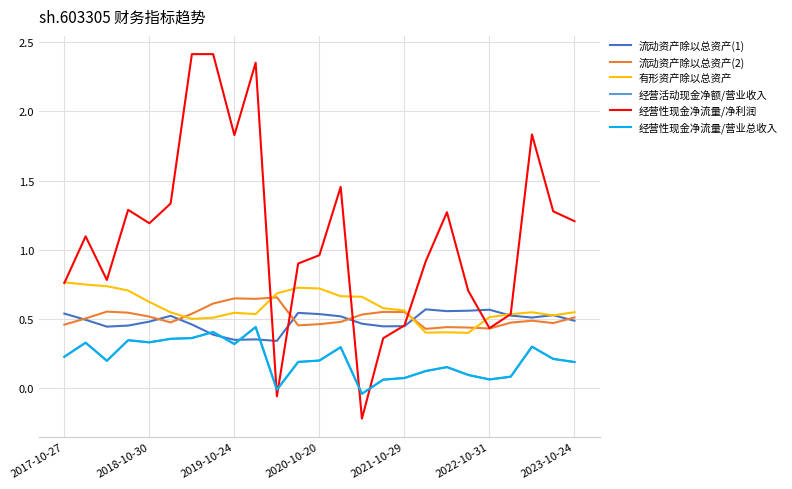

Reading right to left, transcribe all the data shown in this chart.

流动资产除以总资产(1): 0.5	0.5	0.5	0.5	0.6	0.6	0.6	0.6	0.4	0.4	0.5	0.5	0.5	0.5	0.3	0.4	0.4	0.4	0.5	0.5	0.5	0.5	0.4	0.5	0.5
流动资产除以总资产(2): 0.5	0.5	0.5	0.5	0.4	0.4	0.4	0.4	0.6	0.6	0.5	0.5	0.5	0.5	0.7	0.6	0.6	0.6	0.5	0.5	0.5	0.5	0.6	0.5	0.5
有形资产除以总资产: 0.6	0.5	0.5	0.5	0.5	0.4	0.4	0.4	0.6	0.6	0.7	0.7	0.7	0.7	0.7	0.5	0.5	0.5	0.5	0.5	0.6	0.7	0.7	0.7	0.8
经营活动现金净额/营业收入: 0.2	0.2	0.3	0.1	0.1	0.1	0.2	0.1	0.1	0.1	-0.0	0.3	0.2	0.2	-0.0	0.4	0.3	0.4	0.4	0.4	0.3	0.3	0.2	0.3	0.2
经营性现金净流量/净利润: 1.2	1.3	1.8	0.5	0.4	0.7	1.3	0.9	0.5	0.4	-0.2	1.5	1.0	0.9	-0.1	2.4	1.8	2.4	2.4	1.3	1.2	1.3	0.8	1.1	0.8
经营性现金净流量/营业总收入: 0.2	0.2	0.3	0.1	0.1	0.1	0.2	0.1	0.1	0.1	-0.0	0.3	0.2	0.2	-0.0	0.4	0.3	0.4	0.4	0.4	0.3	0.3	0.2	0.3	0.2